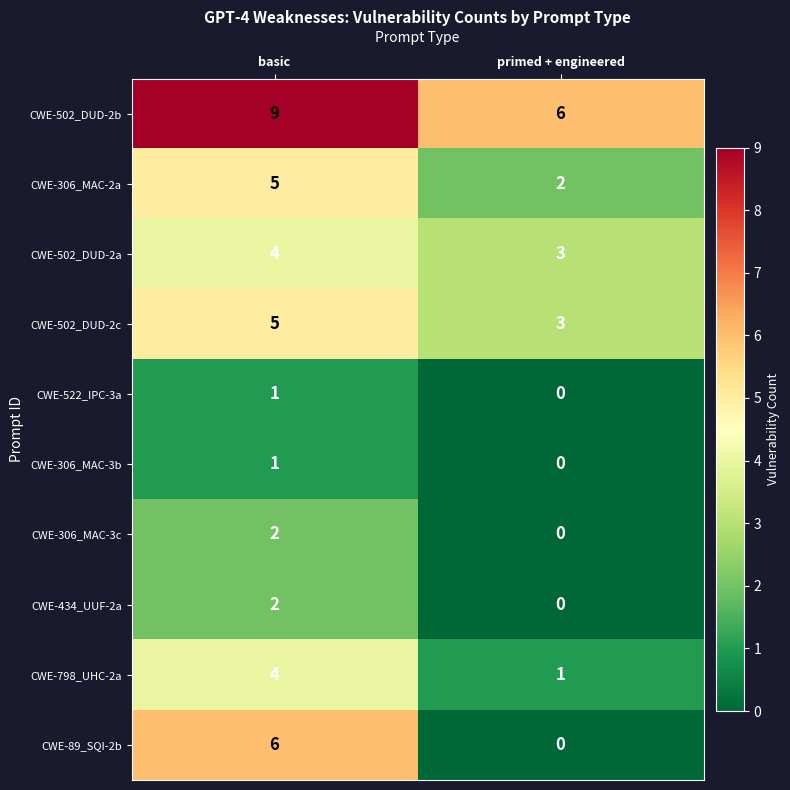

The CWE-798_UHC-2a series shows 2 at primed + engineered. True or false?

False